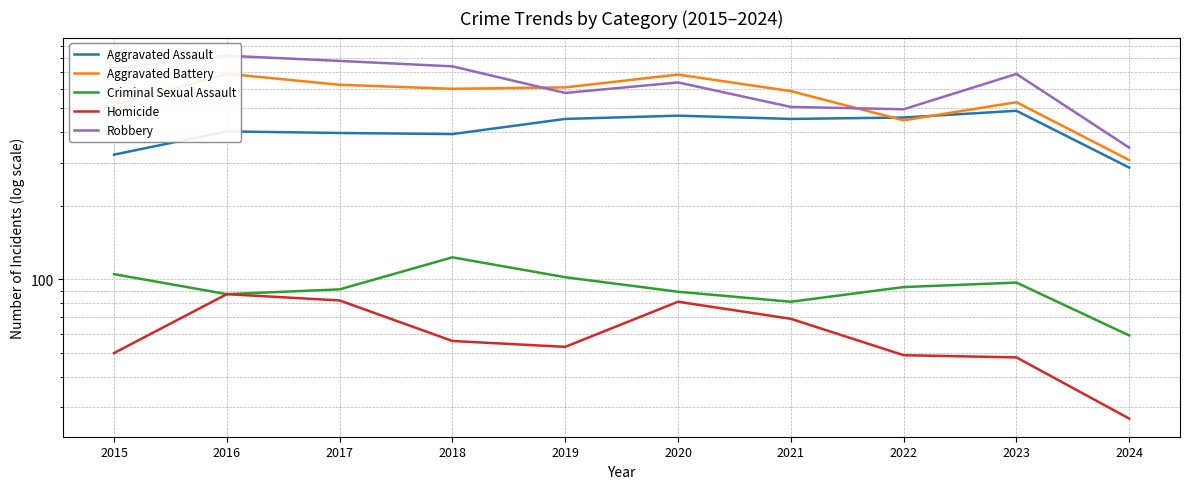

At which category is the sum across all series the highest?

2016